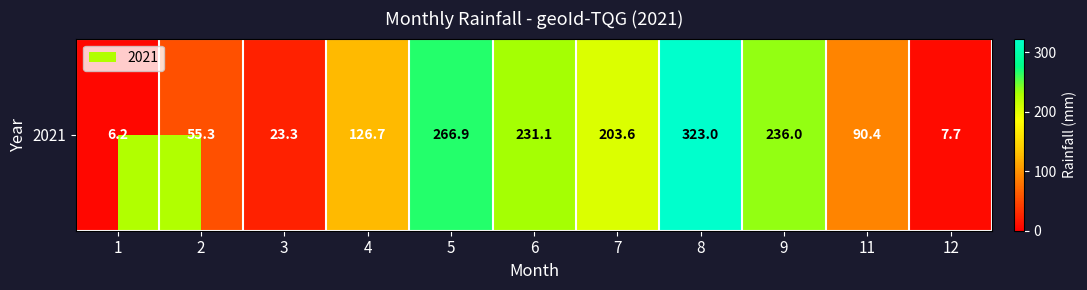

The value at 4 is 126.7. True or false?

True